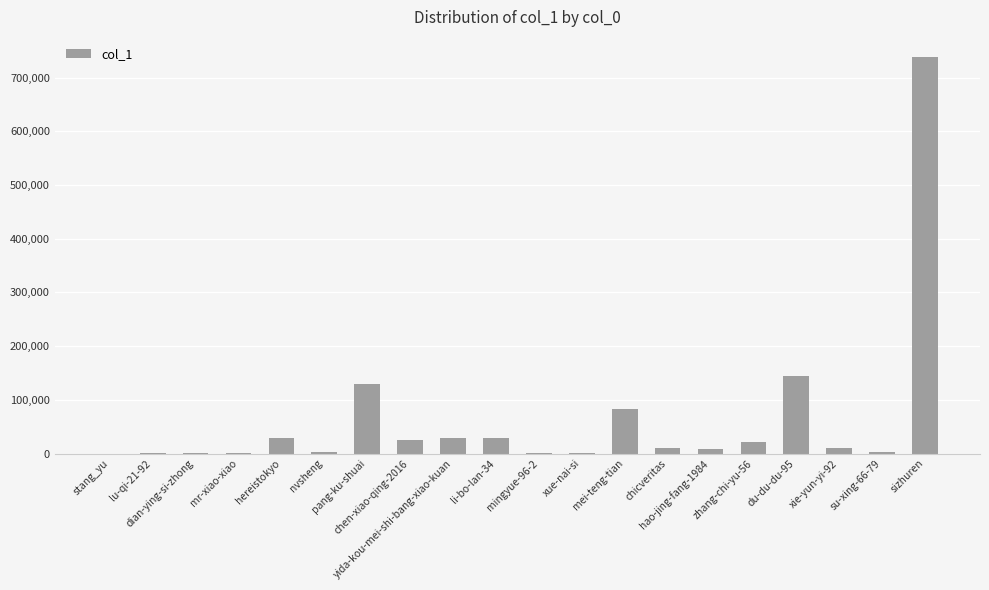

What is the greatest value displayed?

738757